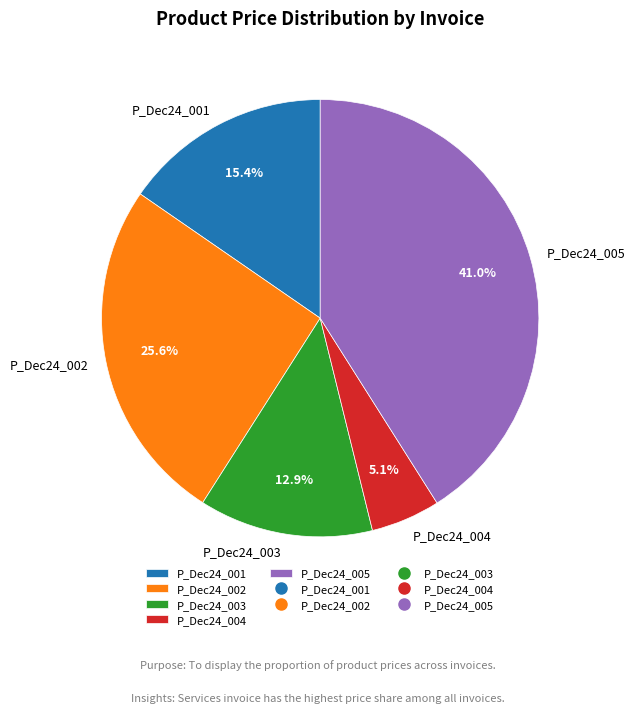

To the nearest percent, what is the difference between the largest and smallest slice percentages?

36%